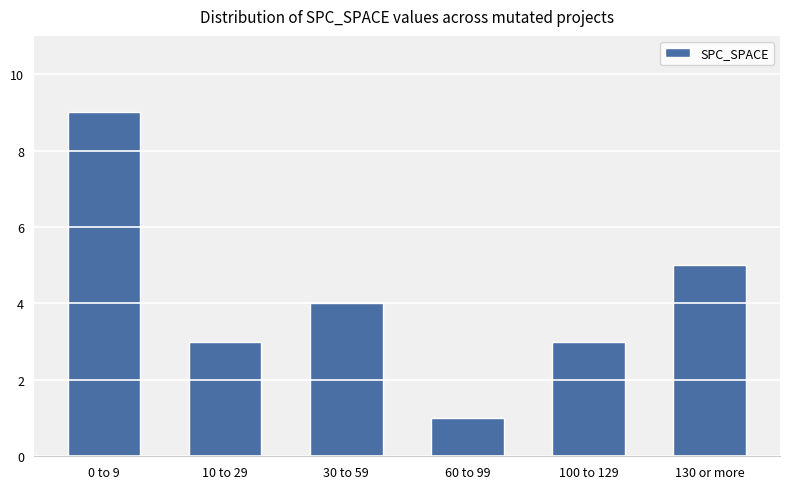

What is the sum of all values?

25